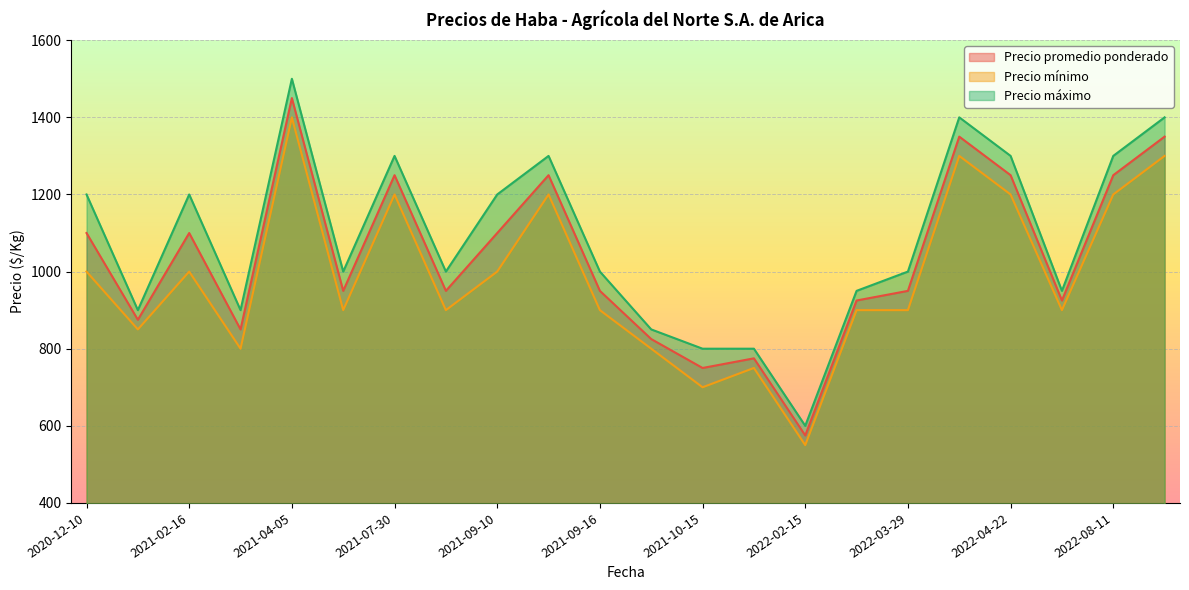

List the labels in order of Precio promedio ponderado value, largest first.

2021-04-05, 2022-04-05, 2022-11-18, 2021-07-30, 2021-09-14, 2022-04-22, 2022-08-11, 2020-12-10, 2021-02-16, 2021-09-10, 2021-05-25, 2021-09-03, 2021-09-16, 2022-03-29, 2022-03-18, 2022-05-06, 2021-02-02, 2021-03-29, 2021-10-07, 2021-12-20, 2021-10-15, 2022-02-15